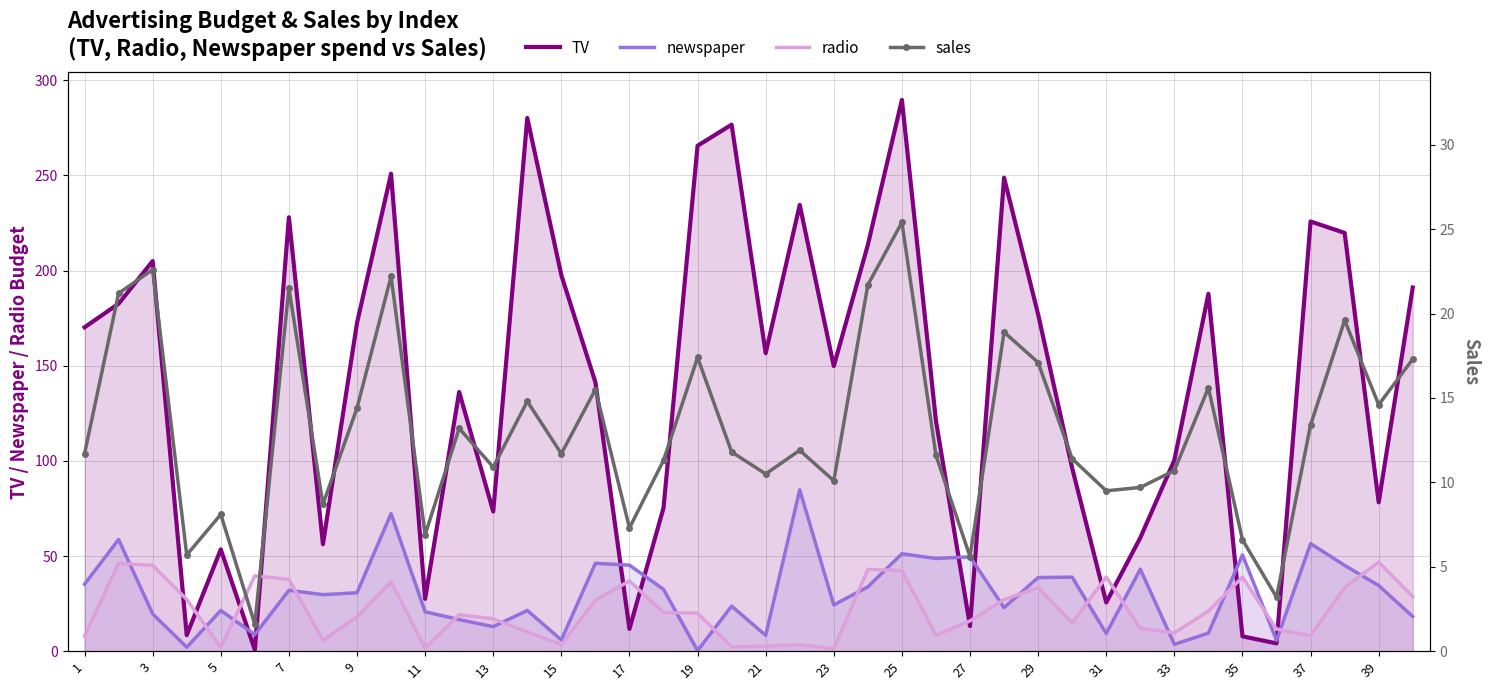

True or false: radio has a value of 3.5 at 15.

True